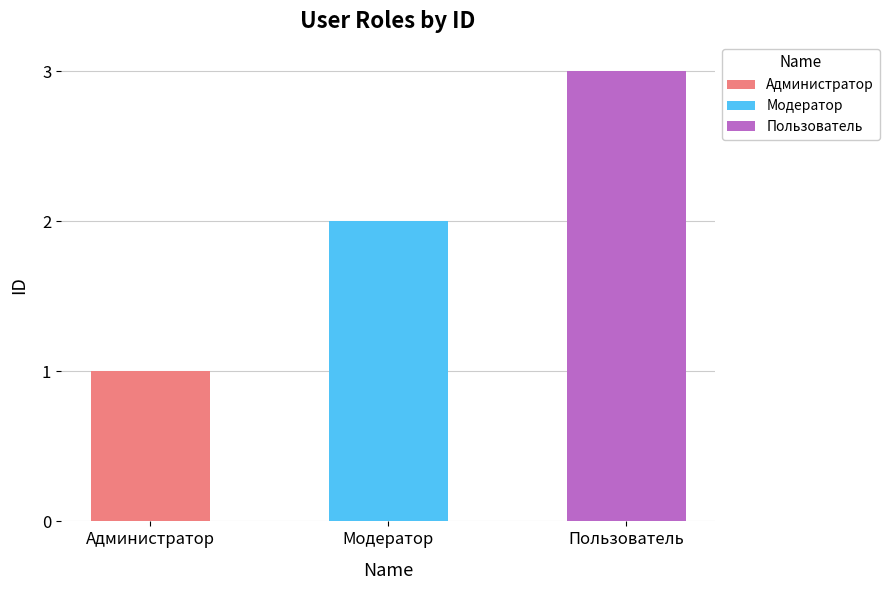

Approximately how many times larger is the value at Пользователь compared to Администратор?

3.0